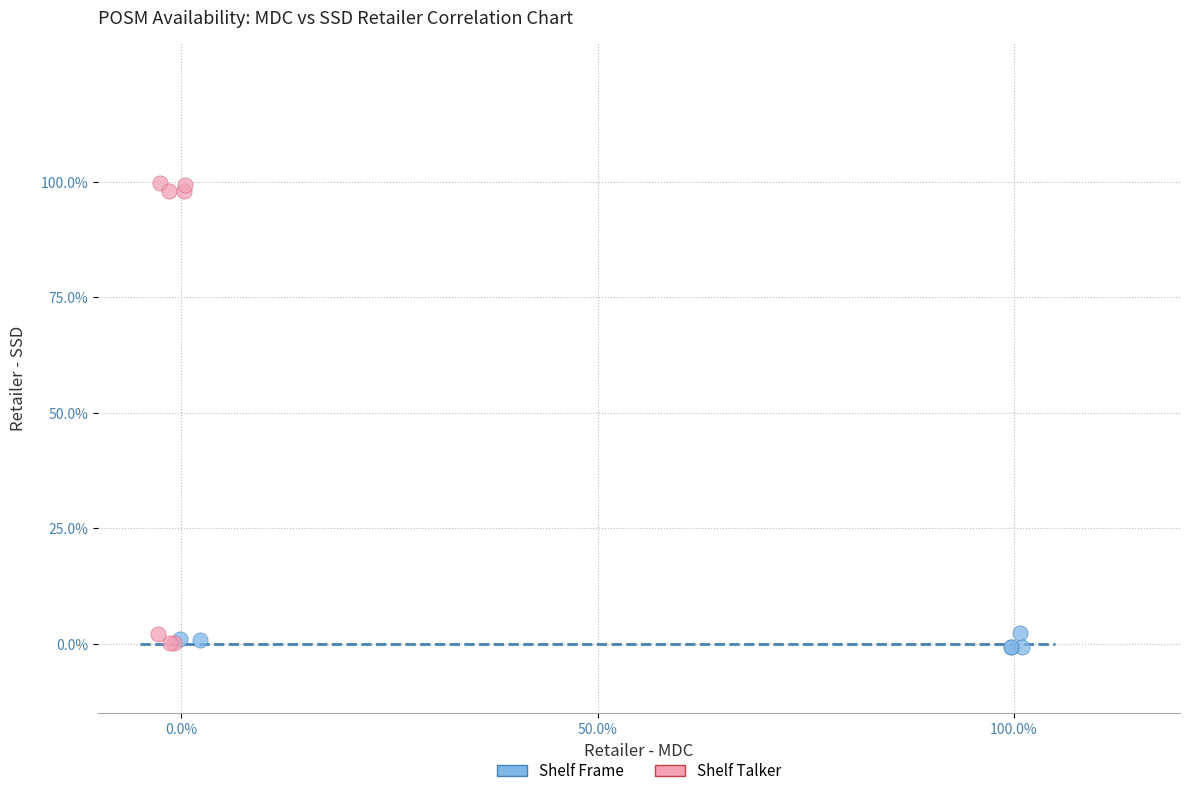

What are all the series names shown in the legend?

Shelf Frame, Shelf Talker